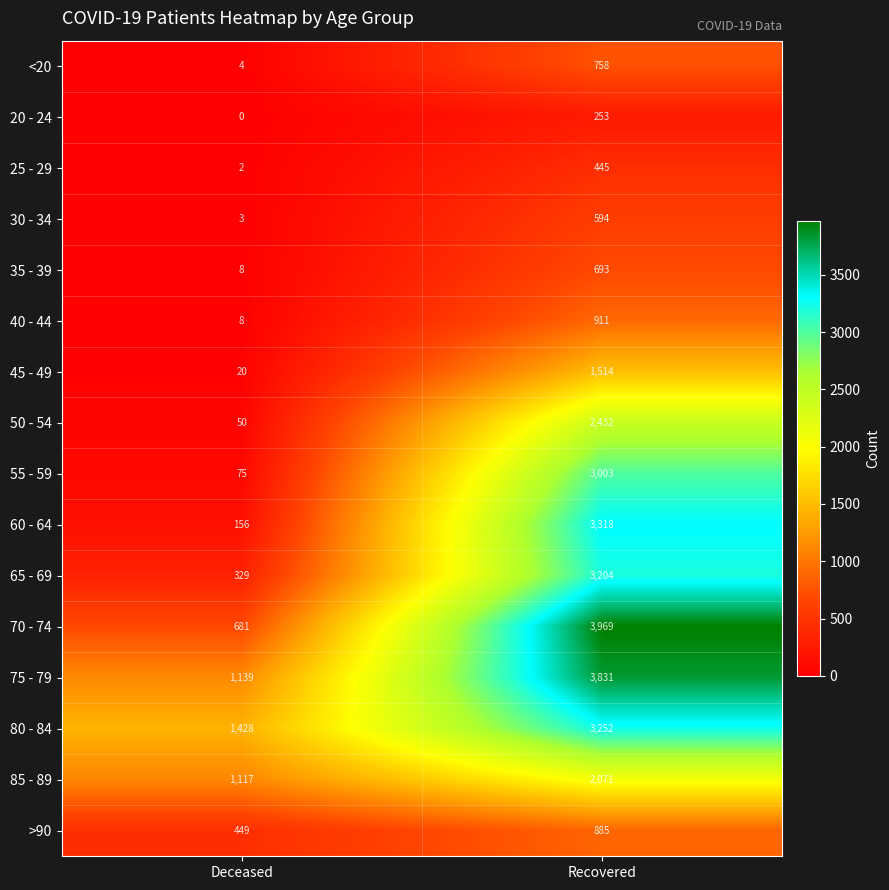

What is the spread (max minus min) of values at Recovered?

3716